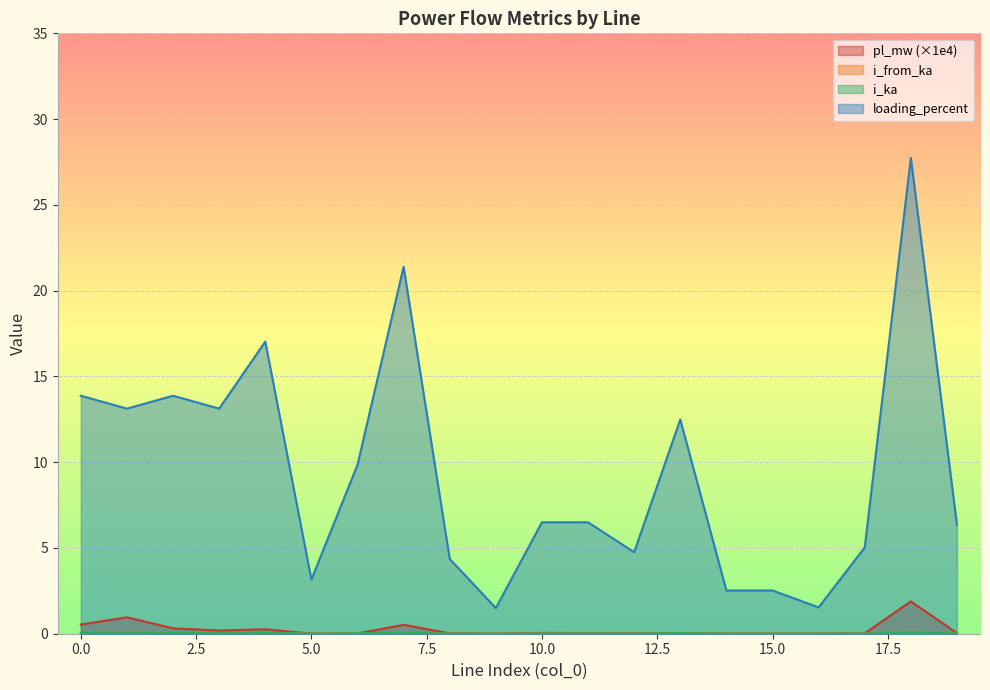

The i_ka series shows 0.1 at 0. True or false?

False